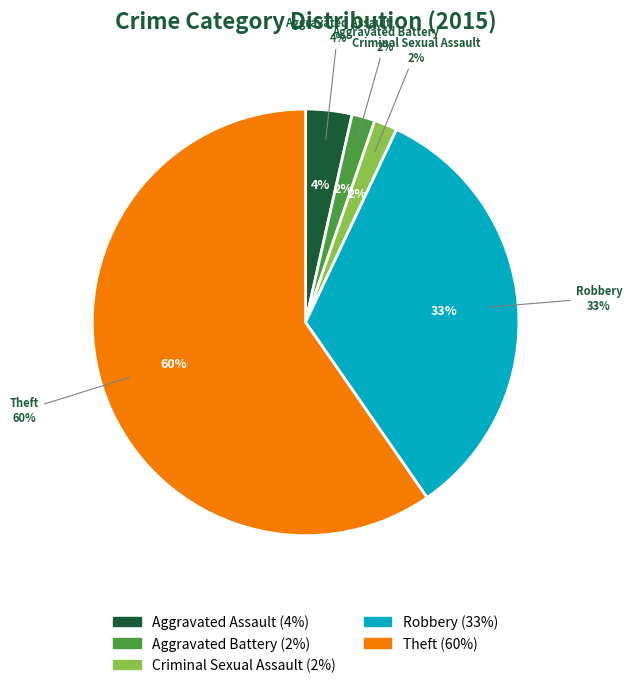

Which slice is the smallest?

Aggravated Battery